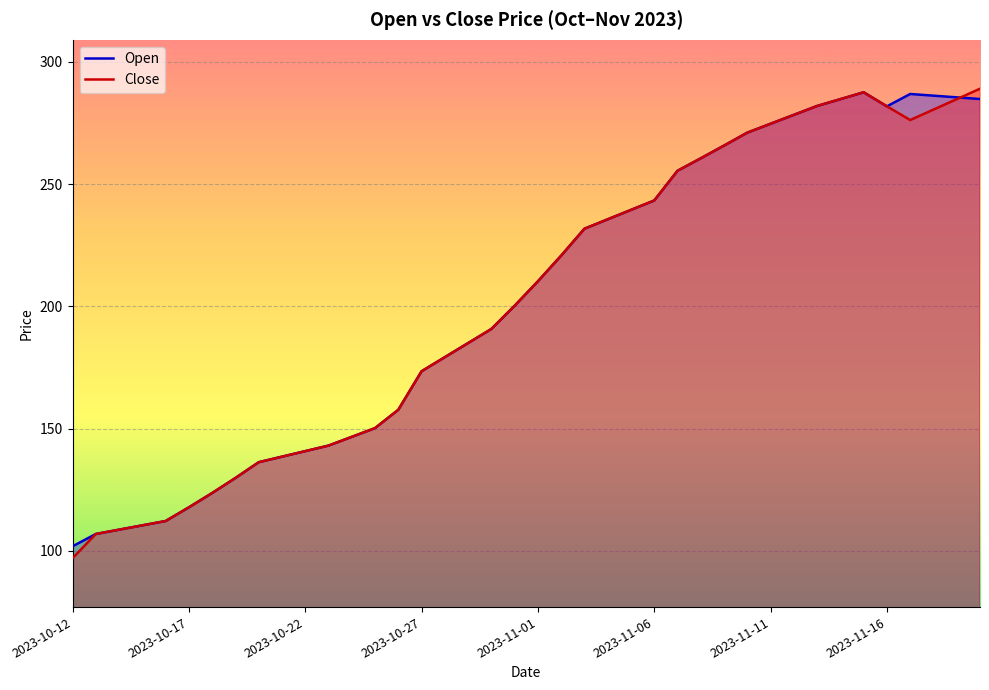

At which category does Open reach its first local peak?

34